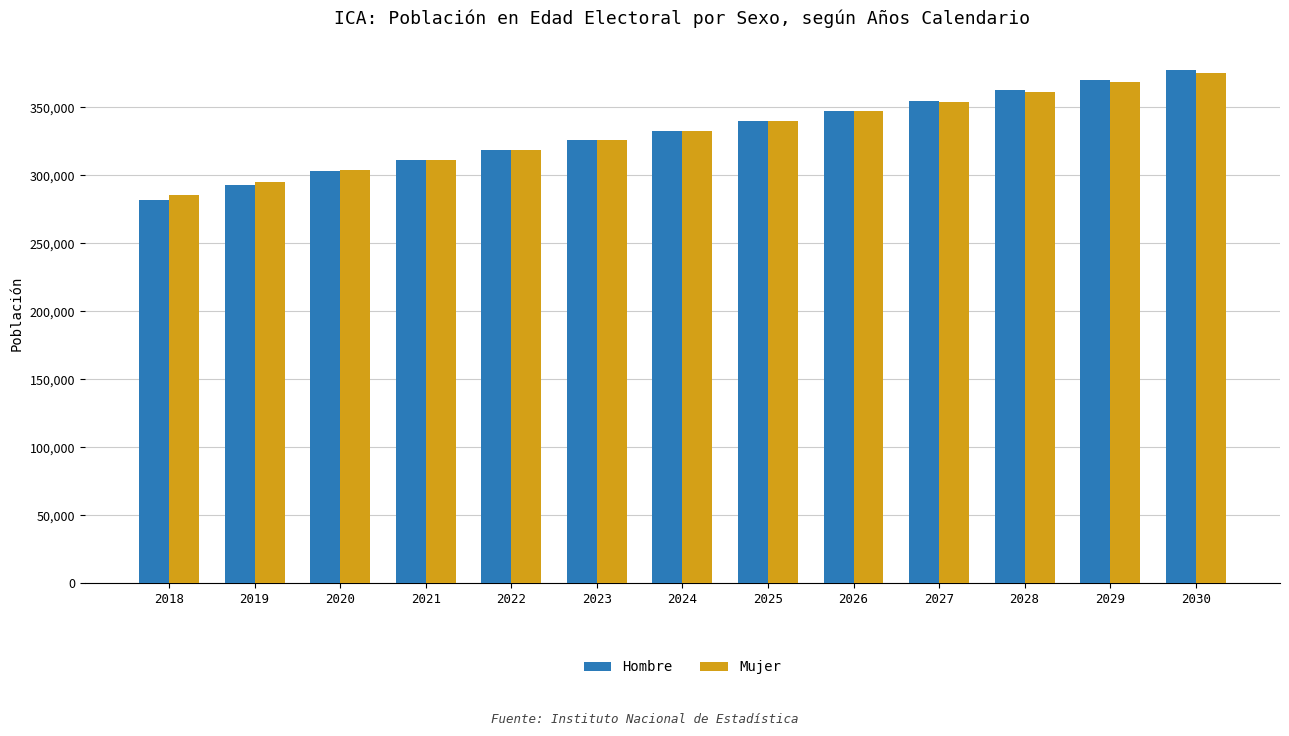

What is the highest value of the Hombre series?

377581